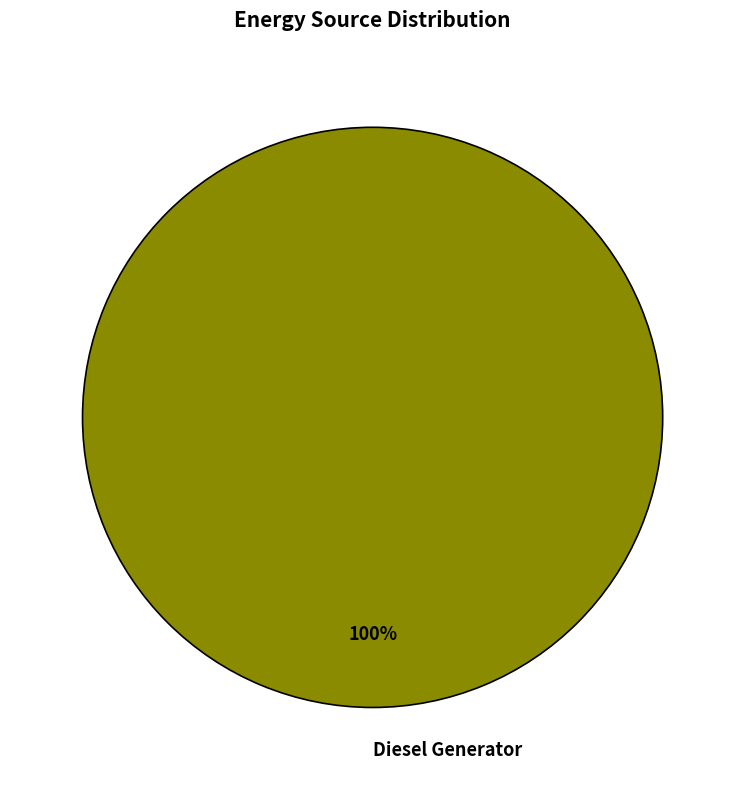

True or false: Diesel Generator accounts for 100% of the total.

True